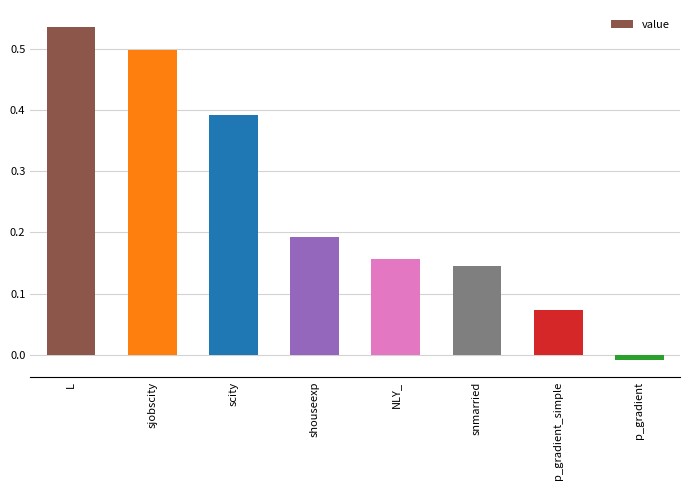

How many values are below 0?

1